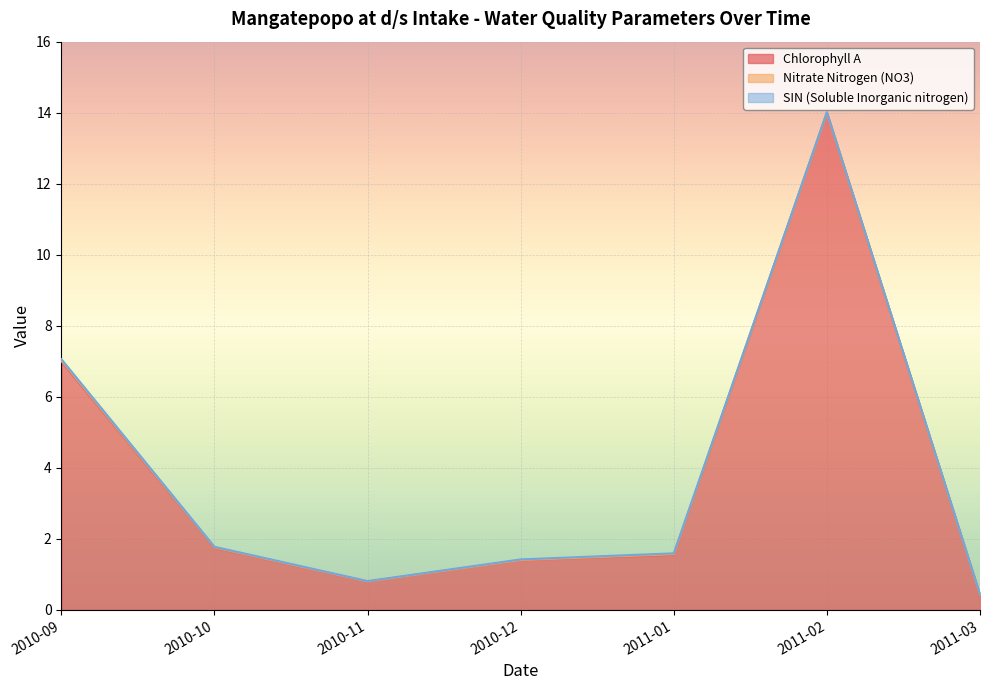

Reading left to right, transcribe all the data shown in this chart.

Chlorophyll A: 7.0	1.8	0.8	1.4	1.6	14.0	0.4
Nitrate Nitrogen (NO3): 0.0	0.0	0.0	0.0	0.0	0.0	0.0
SIN (Soluble Inorganic nitrogen): 0.0	0.0	0.0	0.0	0.0	0.0	0.0